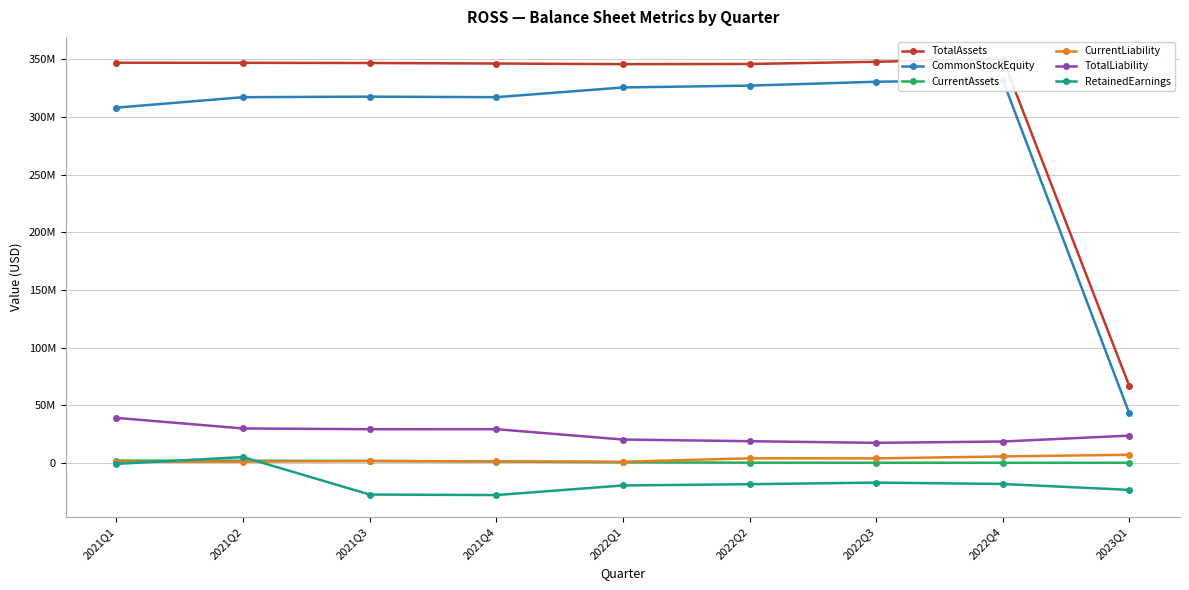

The CurrentAssets series shows 96122 at 2022Q4. True or false?

False